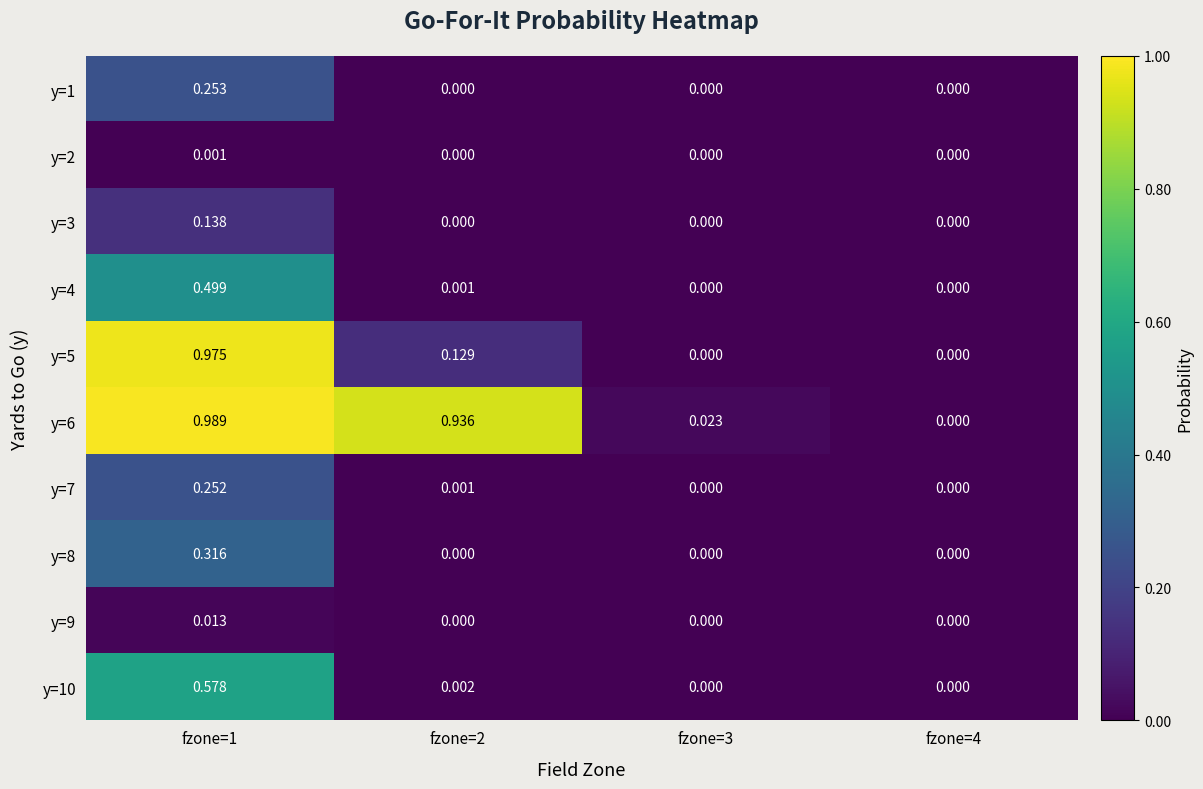

How many data points does each series have?

4